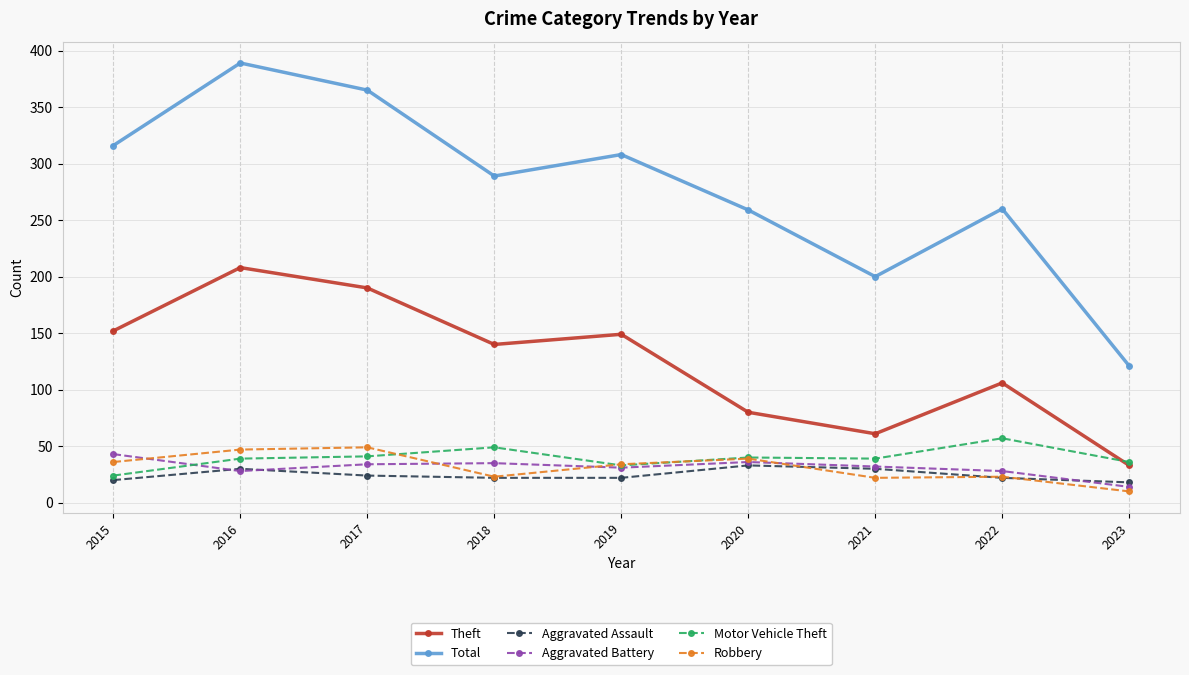

What is the spread (max minus min) of values at 2016?

361